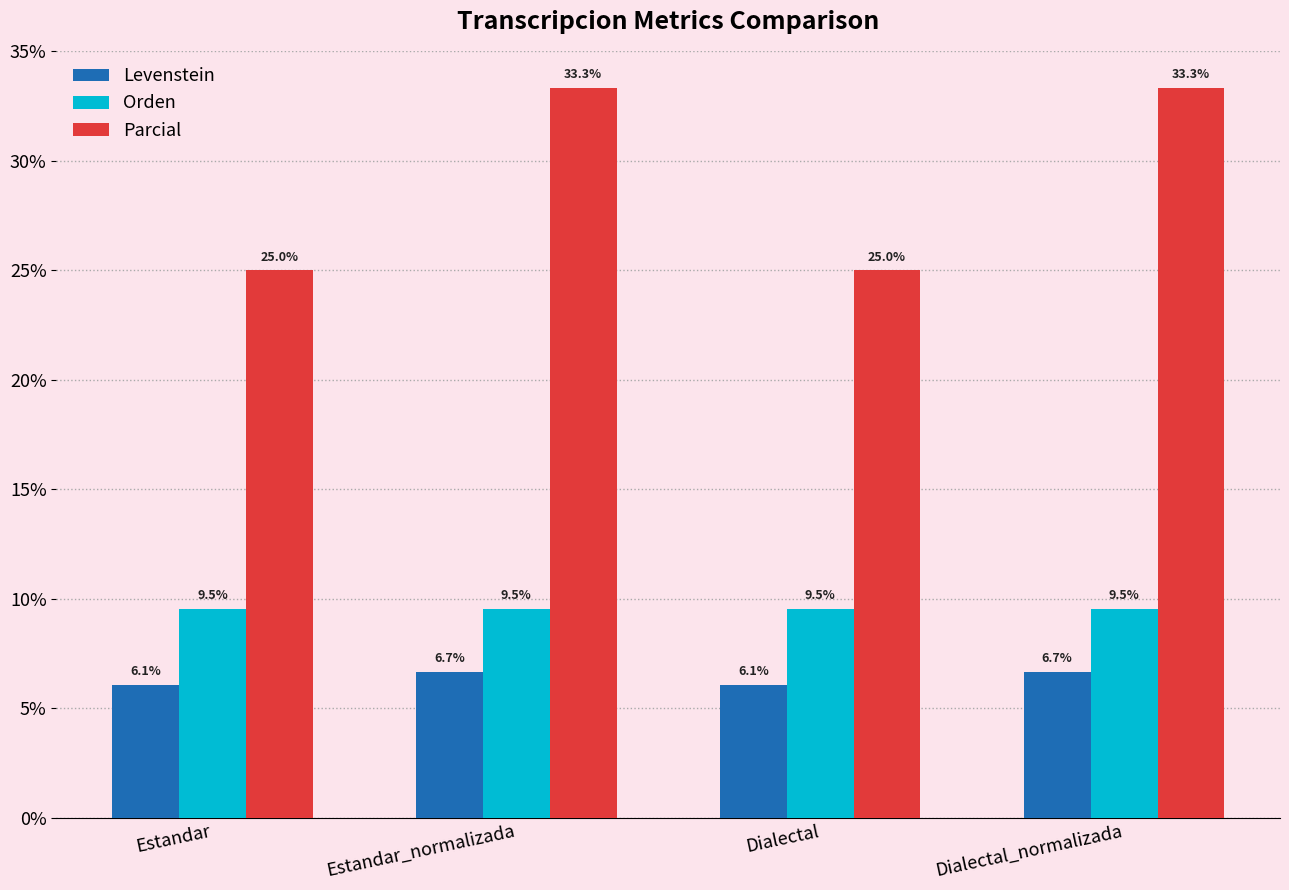

List the series in order of their peak value, lowest first.

Levenstein, Orden, Parcial